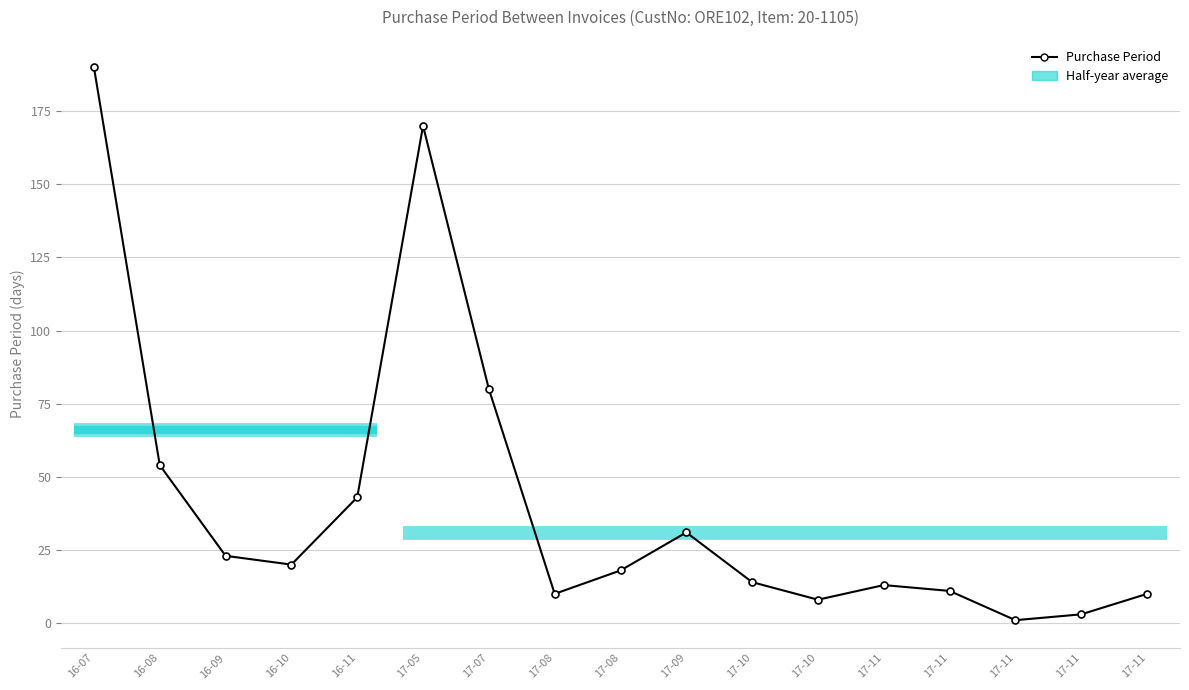

How many values exceed 18?

8